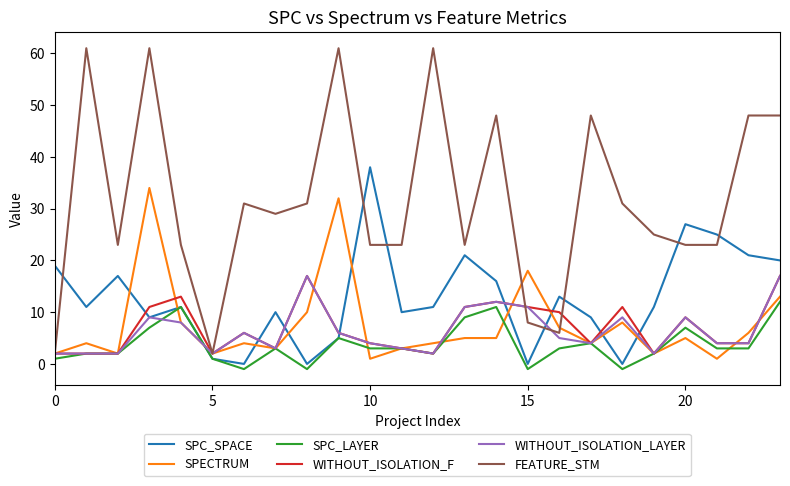

Which series has the largest total across all categories?

FEATURE_STM